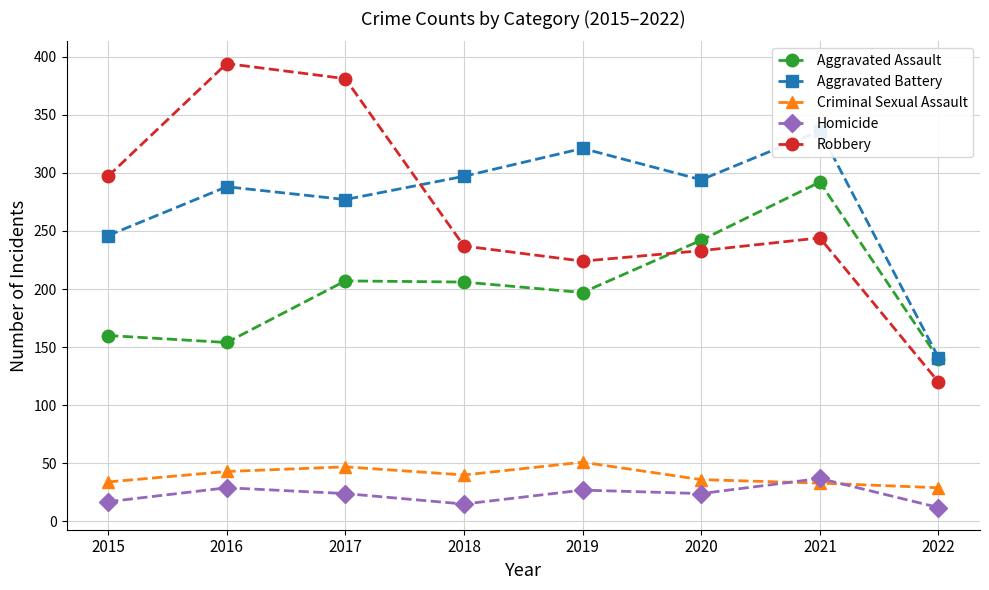

Does the chart have visible grid lines?

Yes